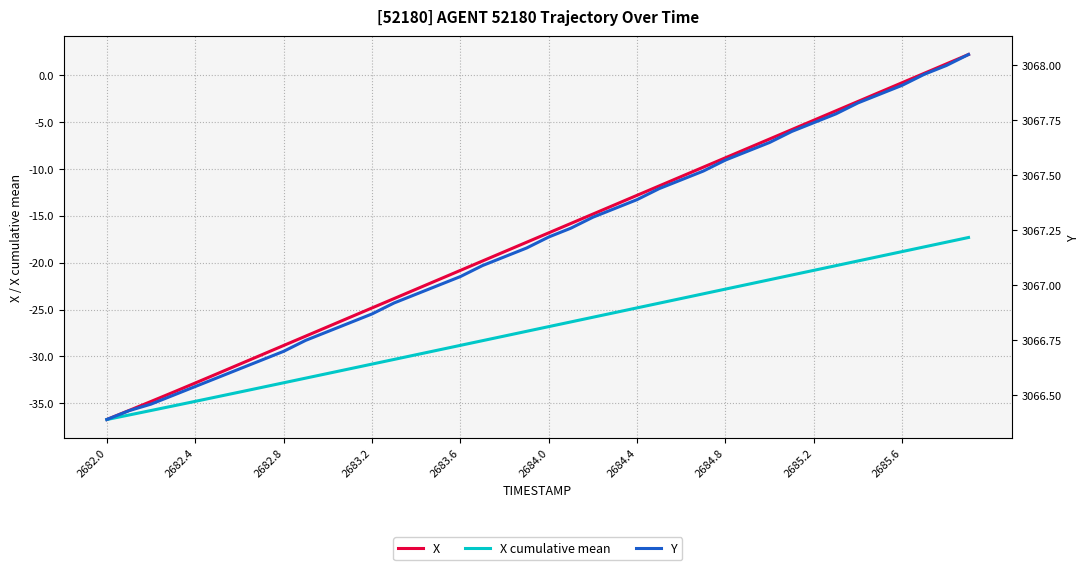

What is the highest value of the X cumulative mean series?

-17.3